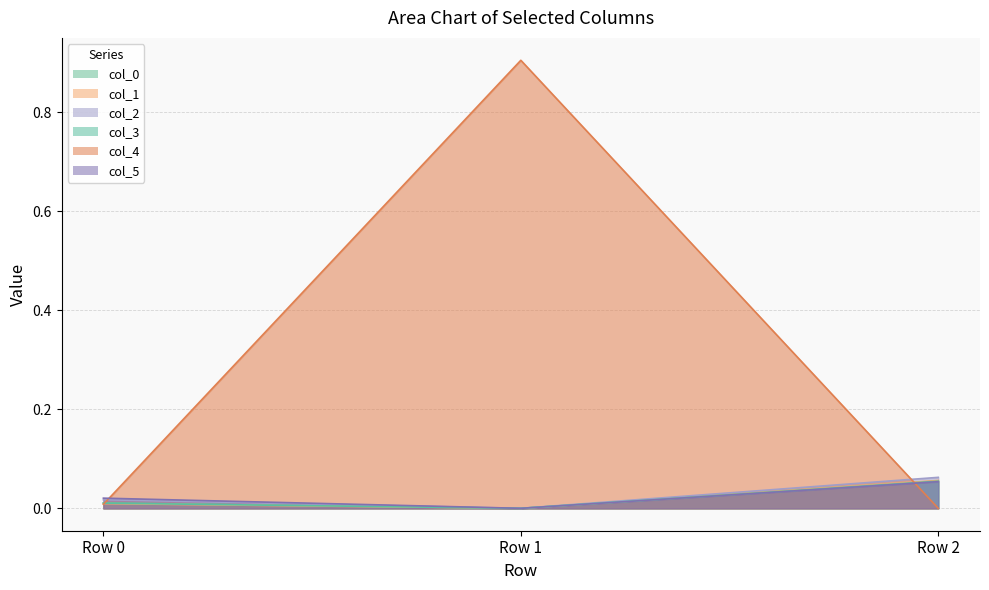

What is the difference between the highest and lowest values at Row 2?

0.1